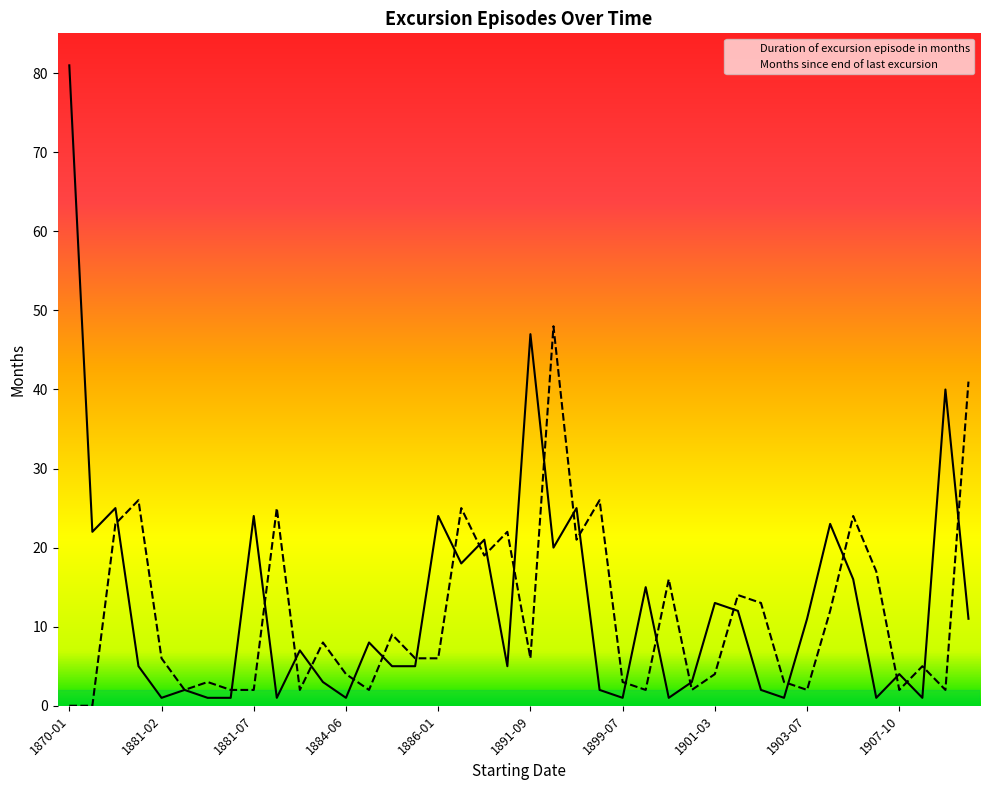

Is this an area chart (filled region under the line)?

No